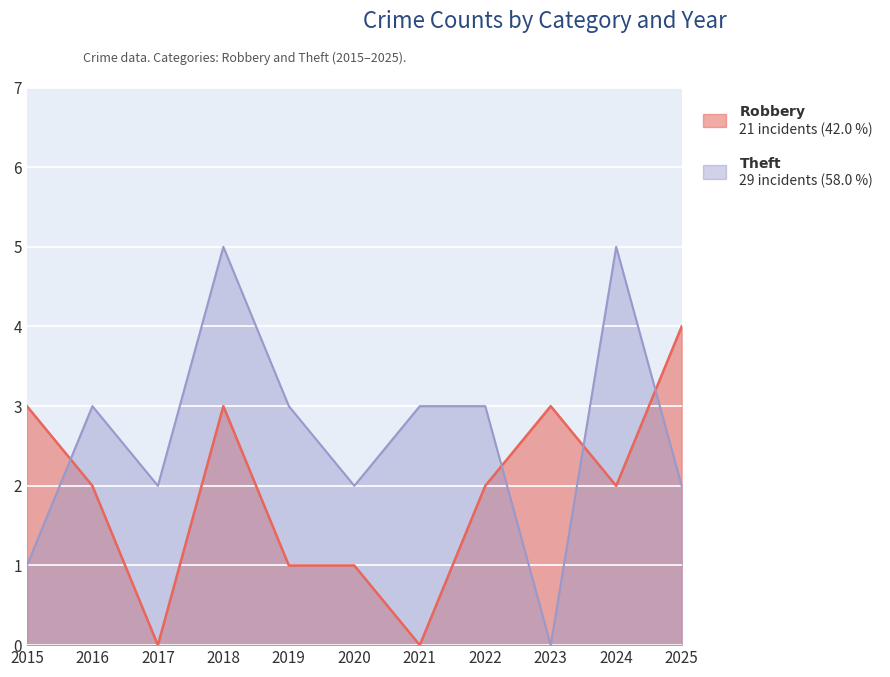

Reading left to right, extract all data points from this chart.

Robbery: 2015=3	2016=2	2017=0	2018=3	2019=1	2020=1	2021=0	2022=2	2023=3	2024=2	2025=4
Theft: 2015=1	2016=3	2017=2	2018=5	2019=3	2020=2	2021=3	2022=3	2023=0	2024=5	2025=2